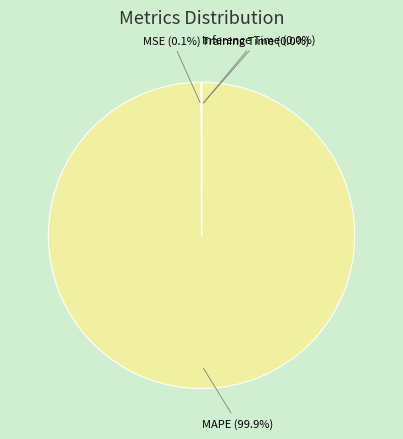

What is the largest slice in the pie chart?

MAPE